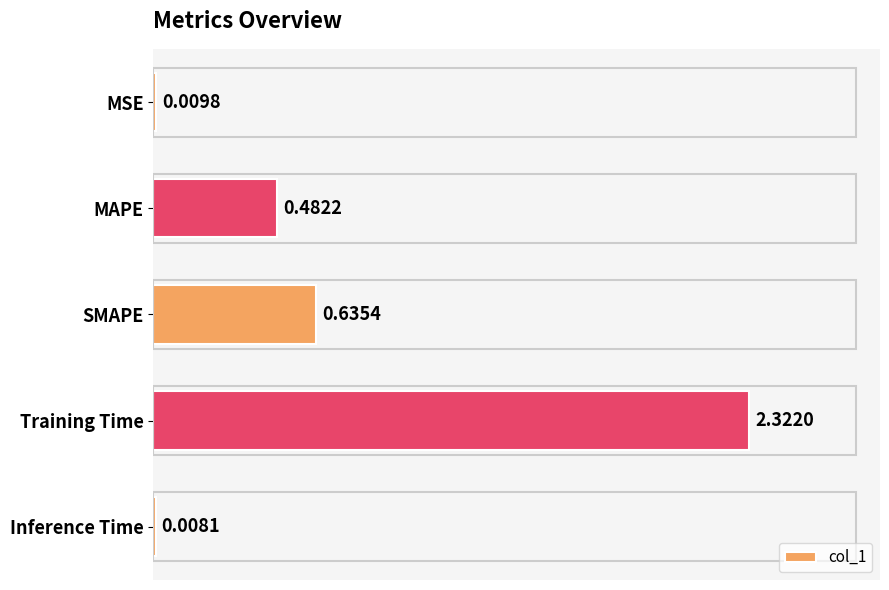

What is the sum of all values?

3.5